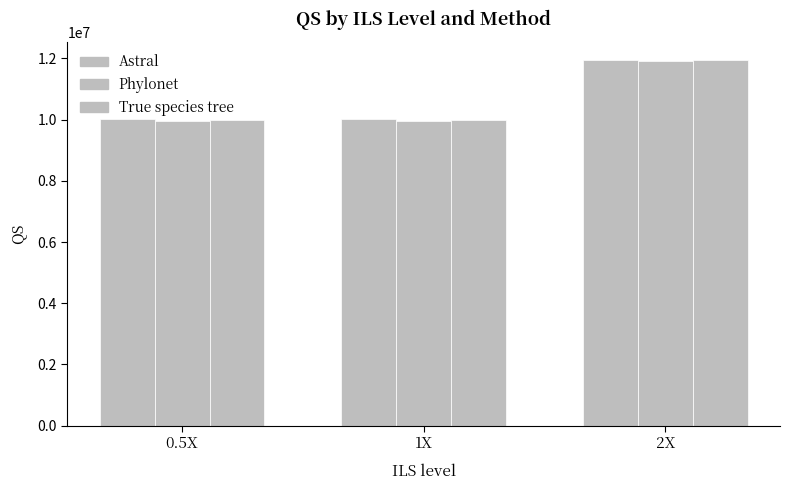

At how many categories does at least one series exceed 11711195?

1